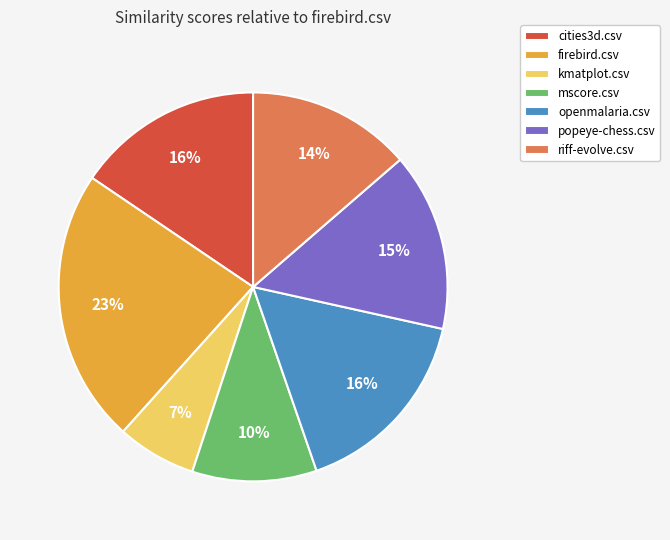

Between popeye-chess.csv and mscore.csv, which is larger?

popeye-chess.csv